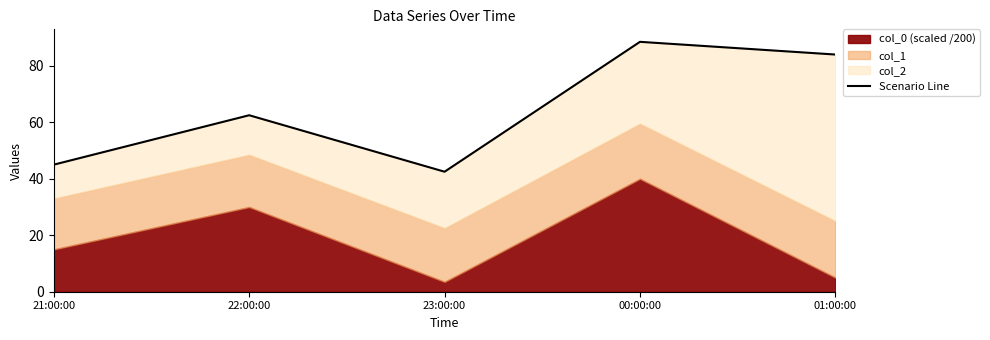

Is it true that the value at 00:00:00 is 88.5?

True